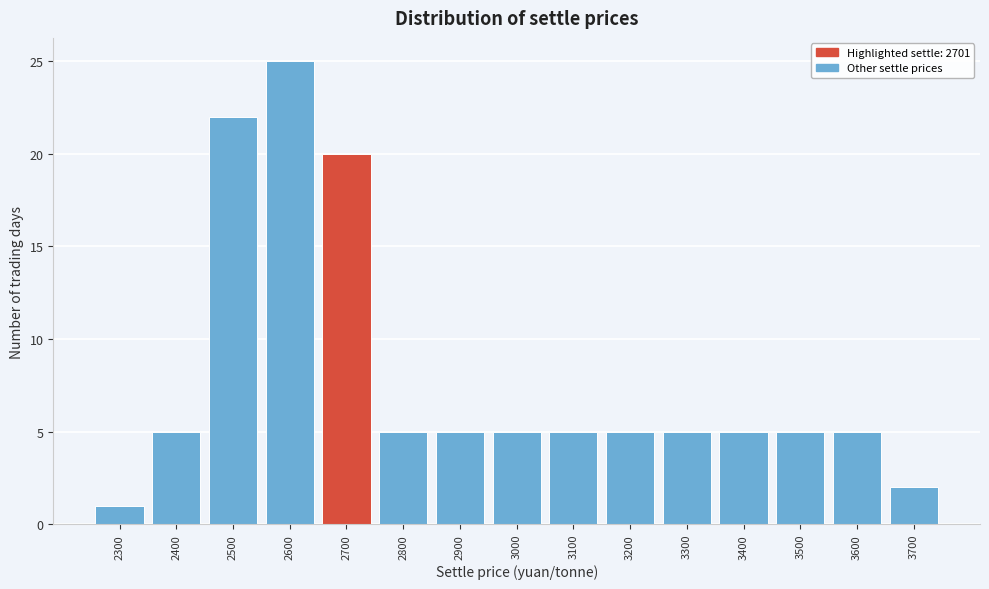

Reading left to right, extract all data points from this chart.

2300=1	2400=5	2500=22	2600=25	2700=20	2800=5	2900=5	3000=5	3100=5	3200=5	3300=5	3400=5	3500=5	3600=5	3700=2